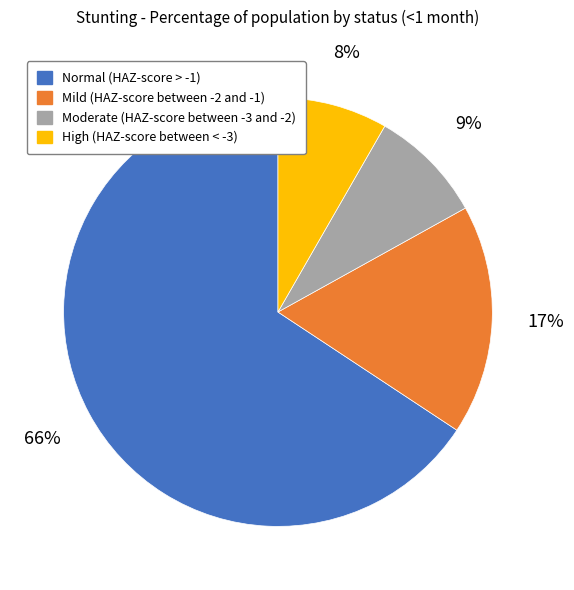

How many segments does this pie chart have?

4